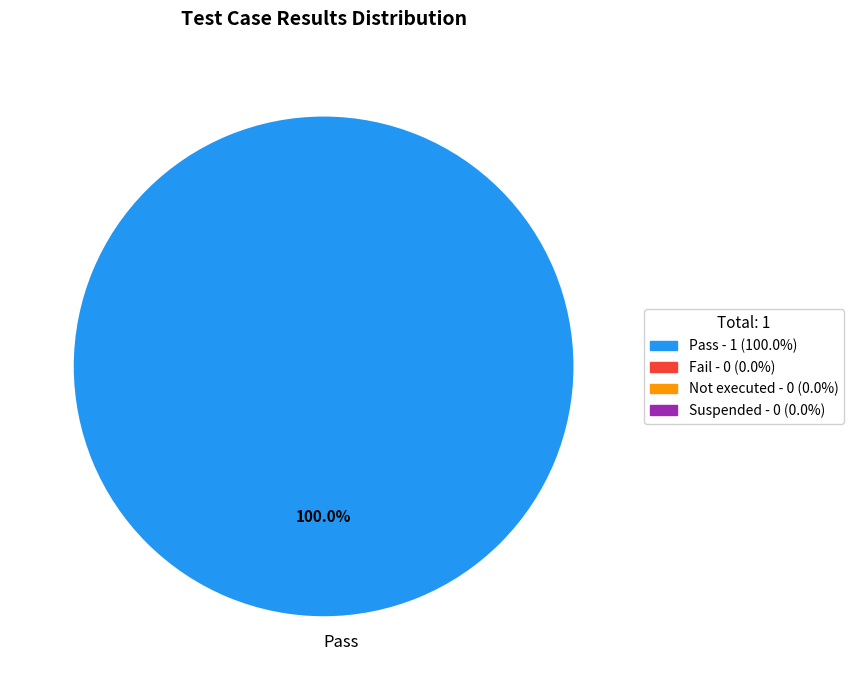

Which slice represents more than half of the pie?

Pass